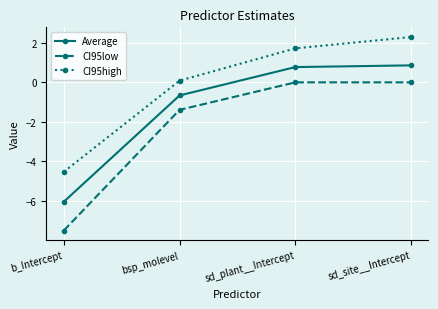

True or false: CI95low and Average intersect in this chart.

False